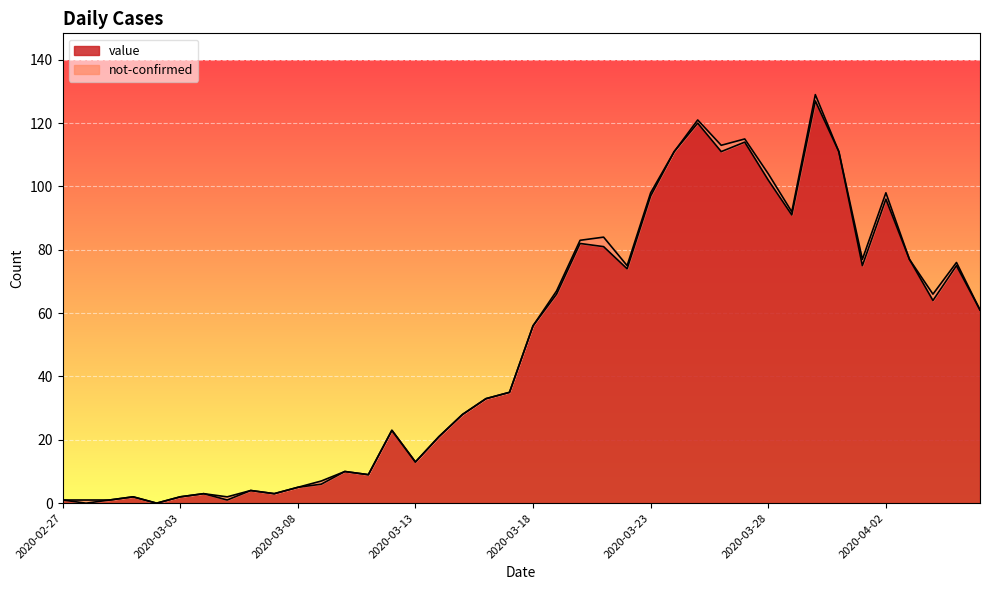

At which label does the data first exceed 56?

2020-03-19